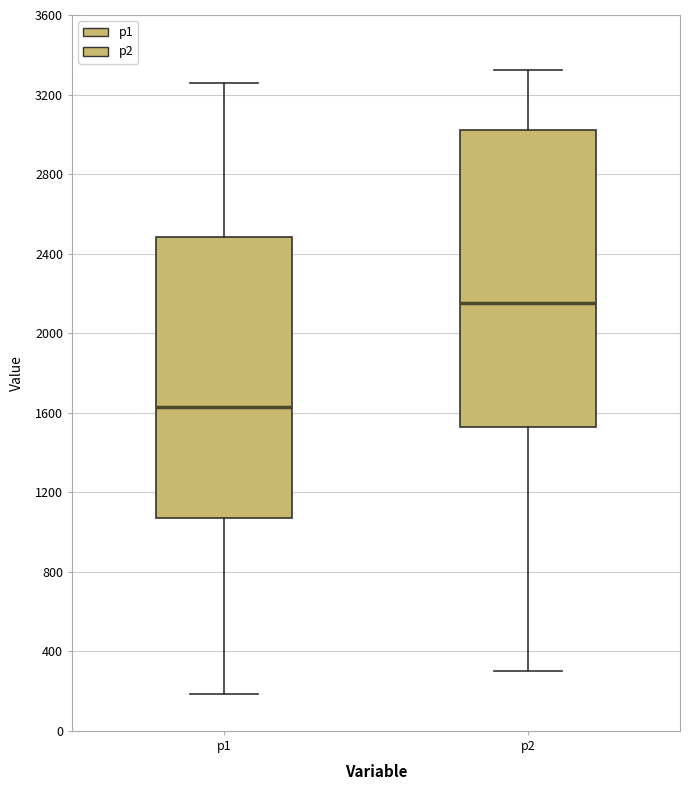

Reading left to right, transcribe this box plot: for each box, give where its median line is, the range the box spans, and where its two whiskers end, as read against the y-axis. The values are not printed on the chart, so give them approximately, as read against the axis.

p1: median 1650, box 1050 to 2500, whiskers 200 to 3250
p2: median 2150, box 1550 to 3000, whiskers 300 to 3300